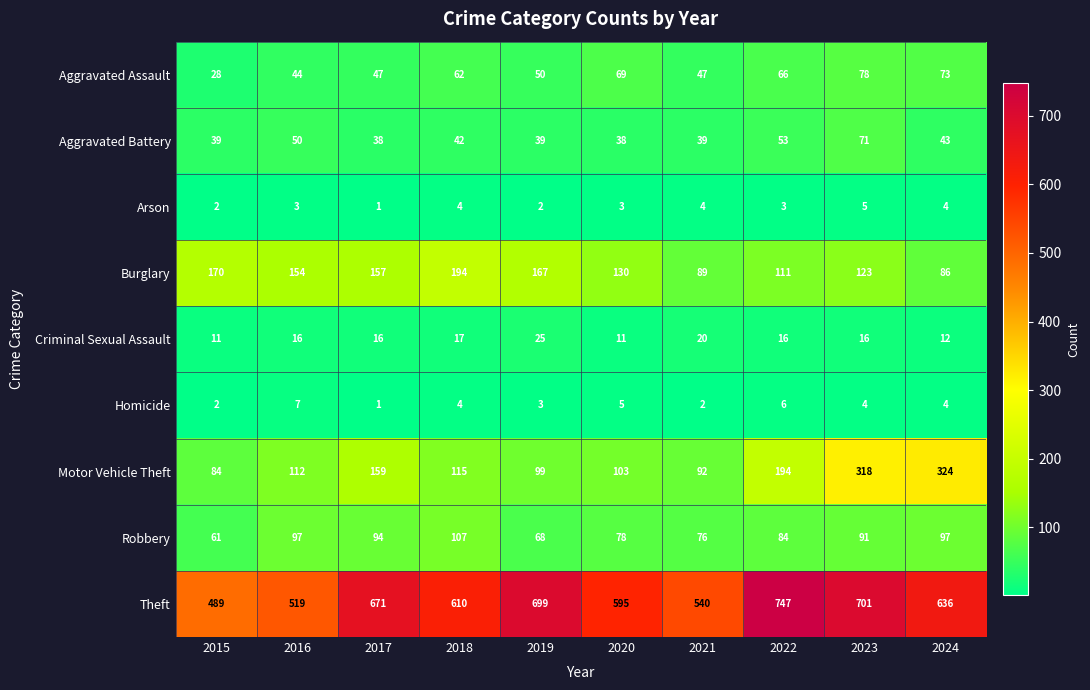

True or false: Aggravated Battery has a value of 16 at 2020.

False